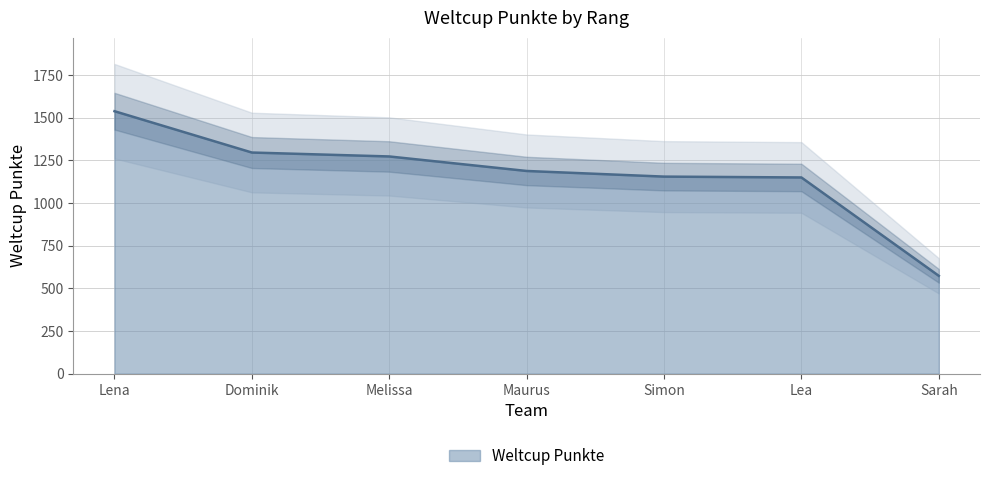

Approximately how many times larger is the value at Lena compared to Simon?

1.3